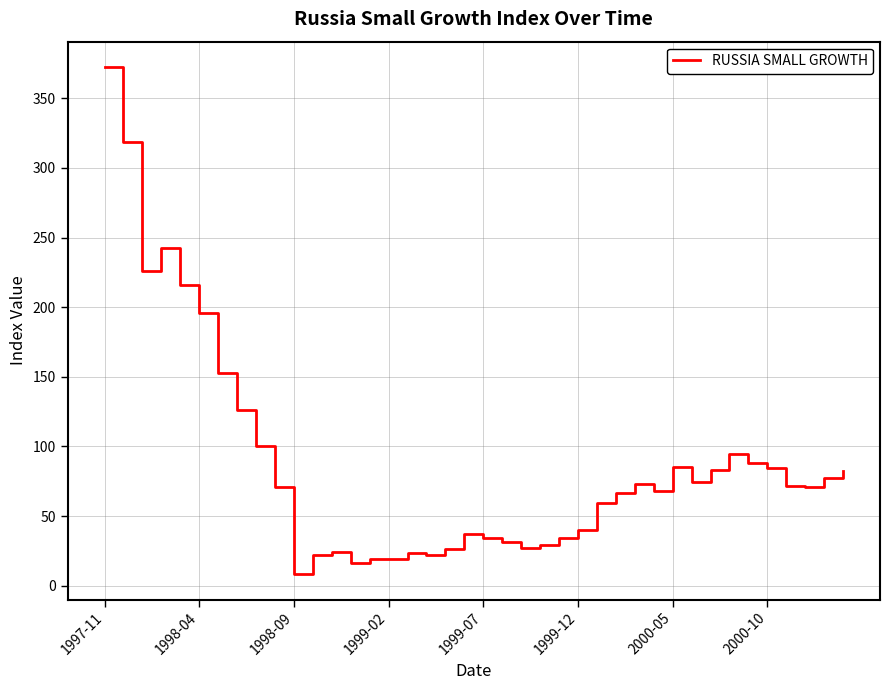

What is the greatest value displayed?

372.4